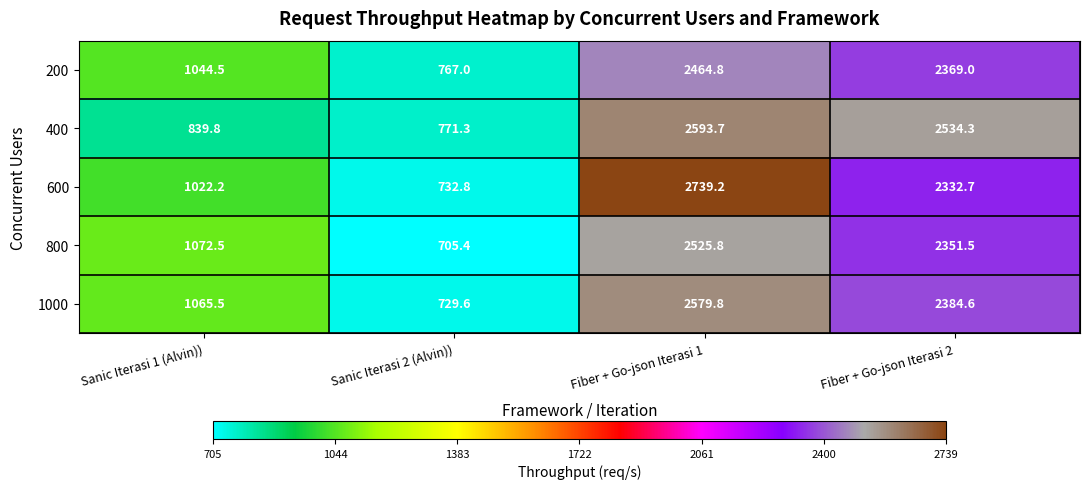

The 1000 series shows 2579.8 at Fiber + Go-json Iterasi 1. True or false?

True